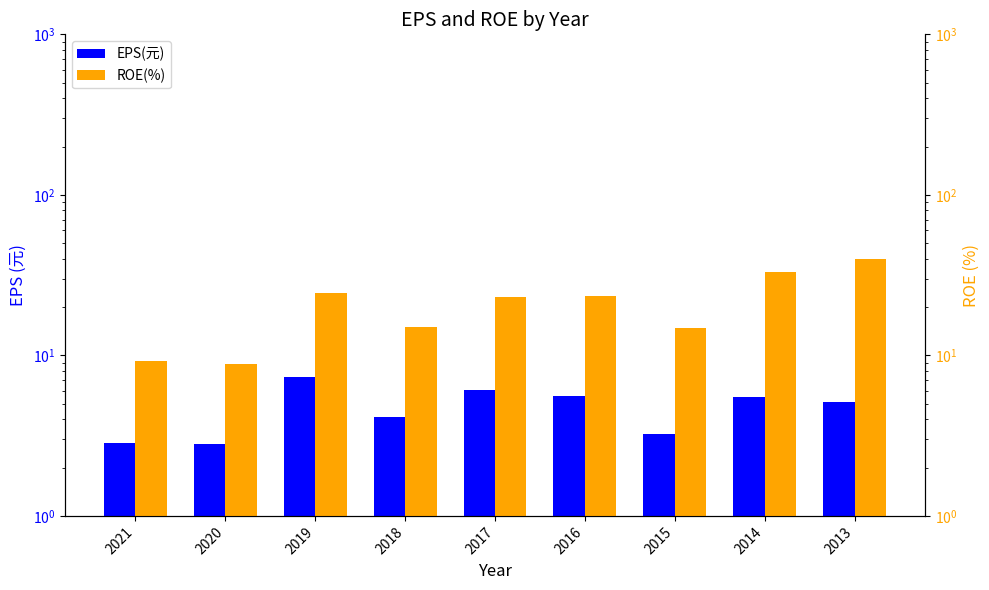

What is the value of the ROE(%) bar at the 1st from the left?

9.3